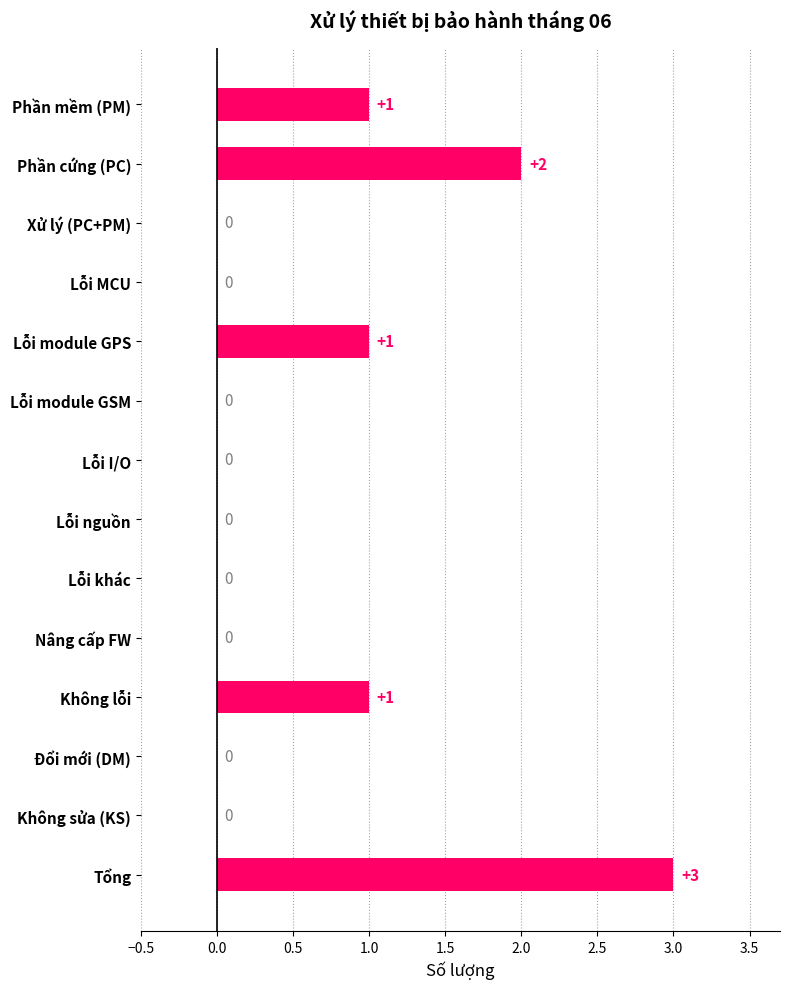

How many distinct data groups are displayed?

1